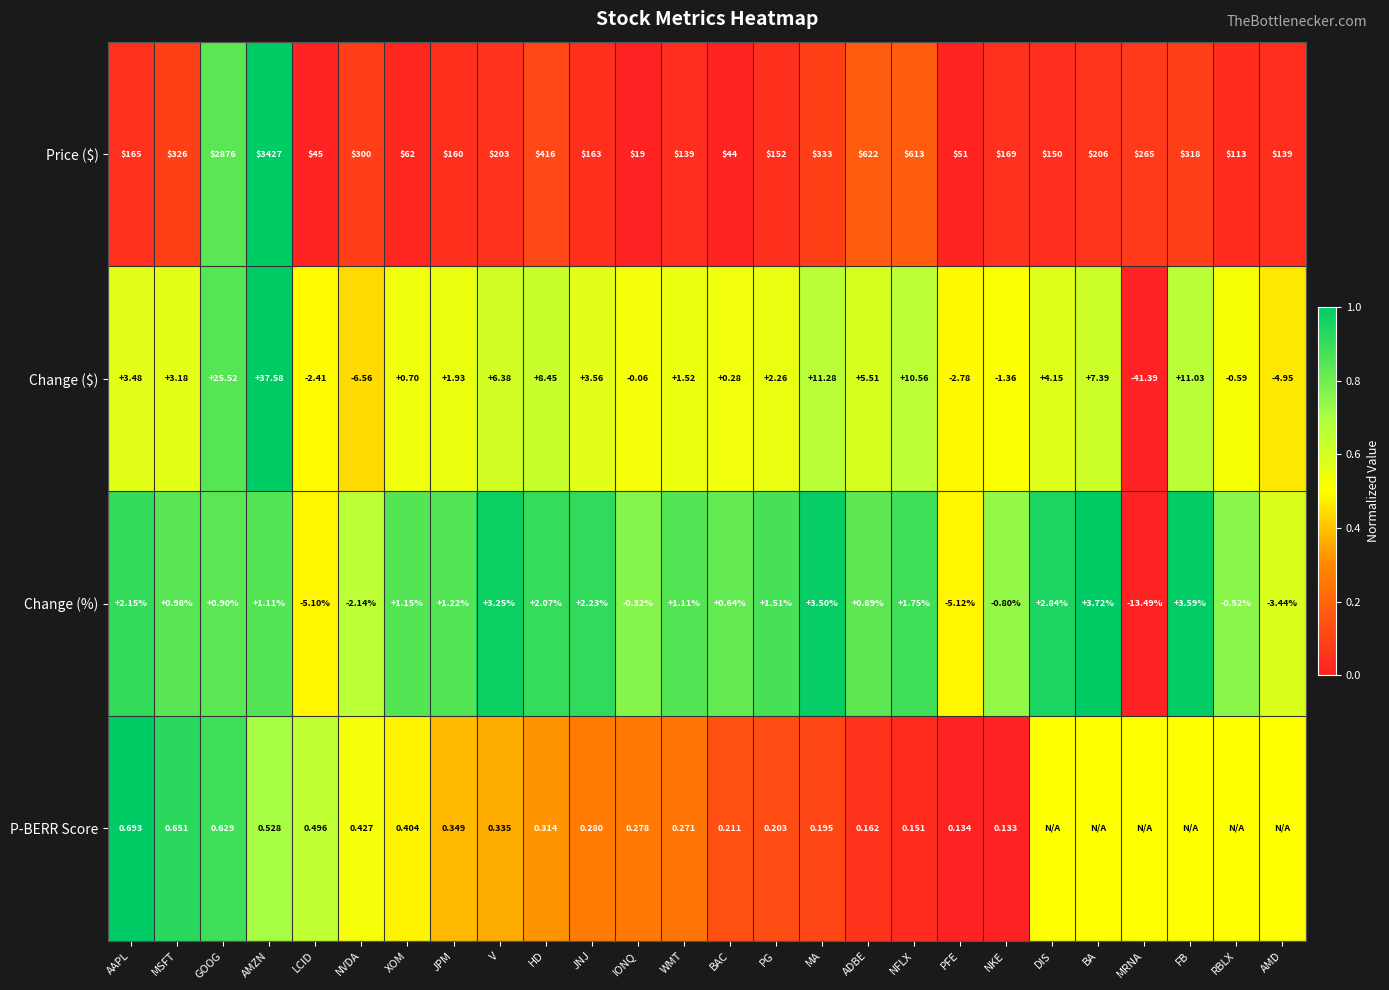

At which category is the sum across all series the highest?

AMZN